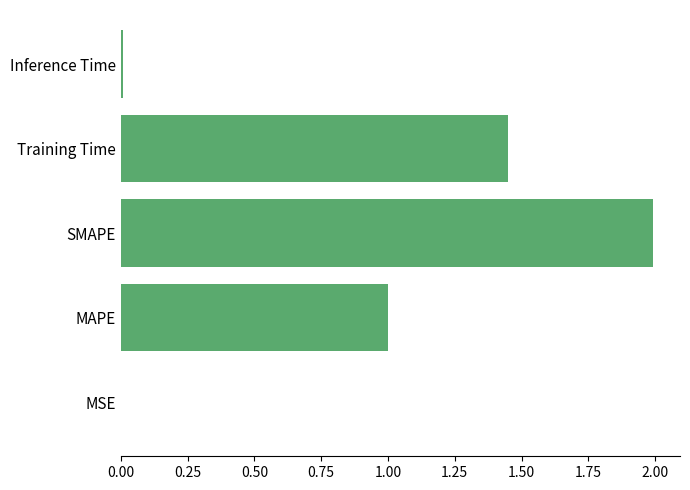

What is the greatest value displayed?

2.0